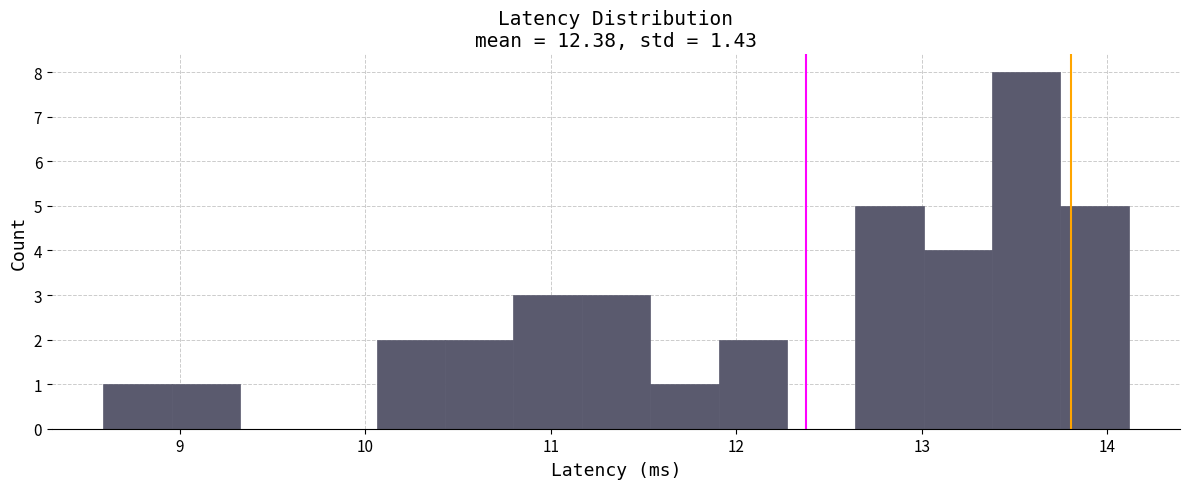

Read against the x-axis, roughly where is the centre of the tallest bar?

13.6